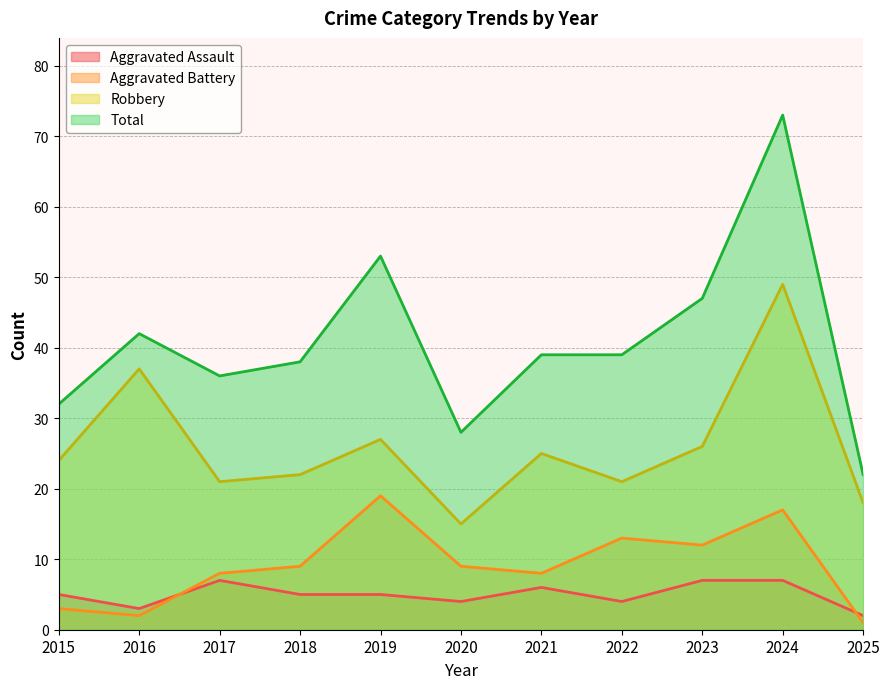

What is the smallest value displayed?

1